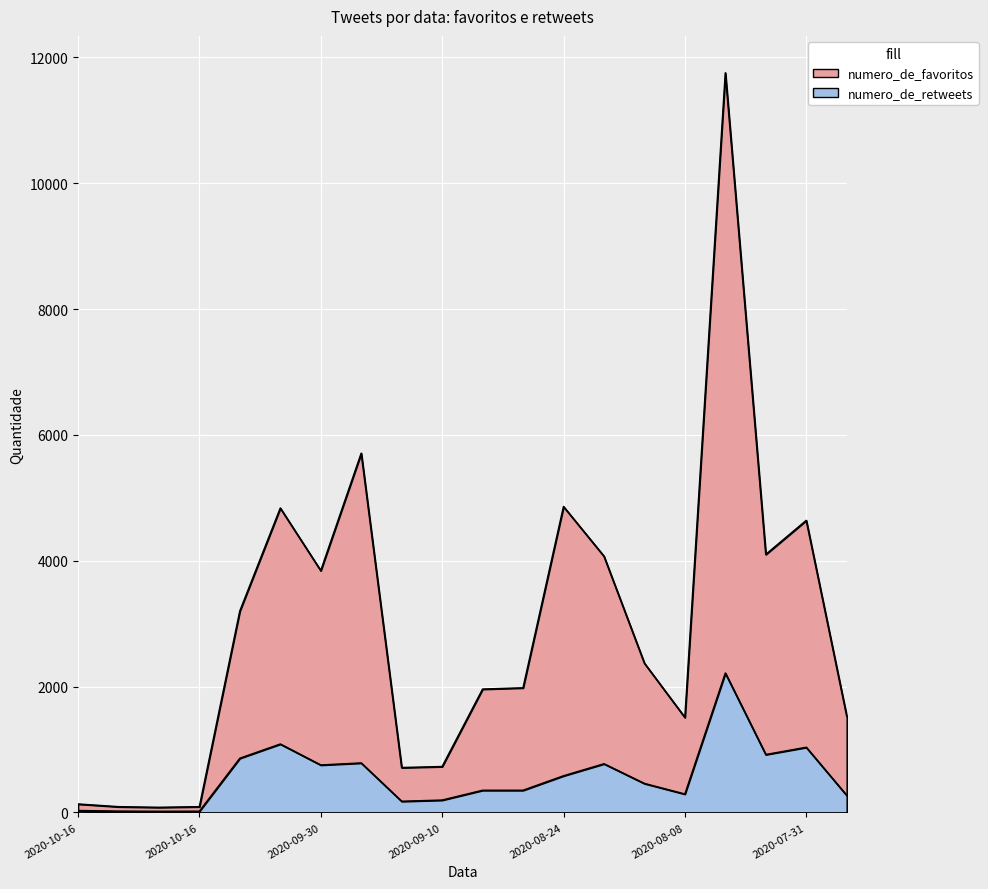

In numero_de_favoritos, how many points are higher than both neighbors (excluding endpoints)?

5